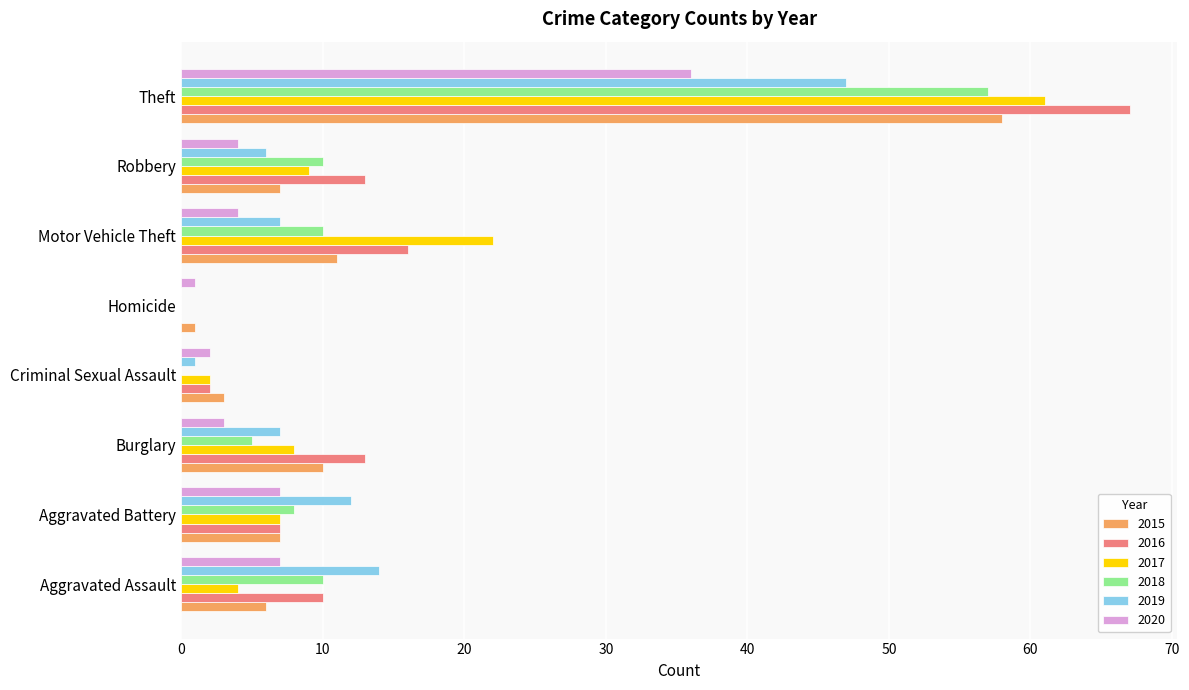

What is the highest value of the 2015 series?

58